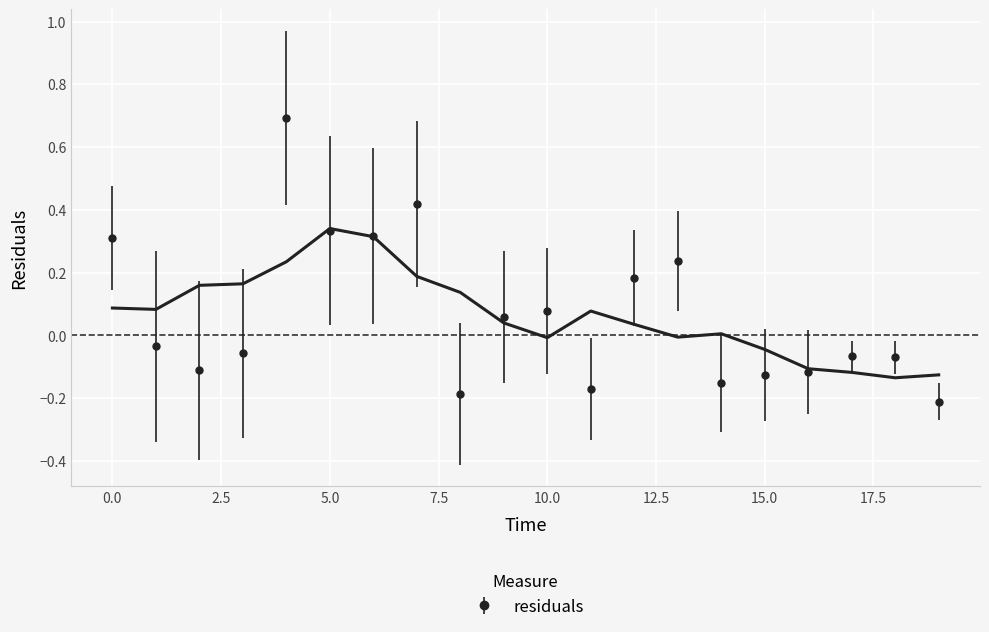

What is the change in value from 10 to 19?

-0.3